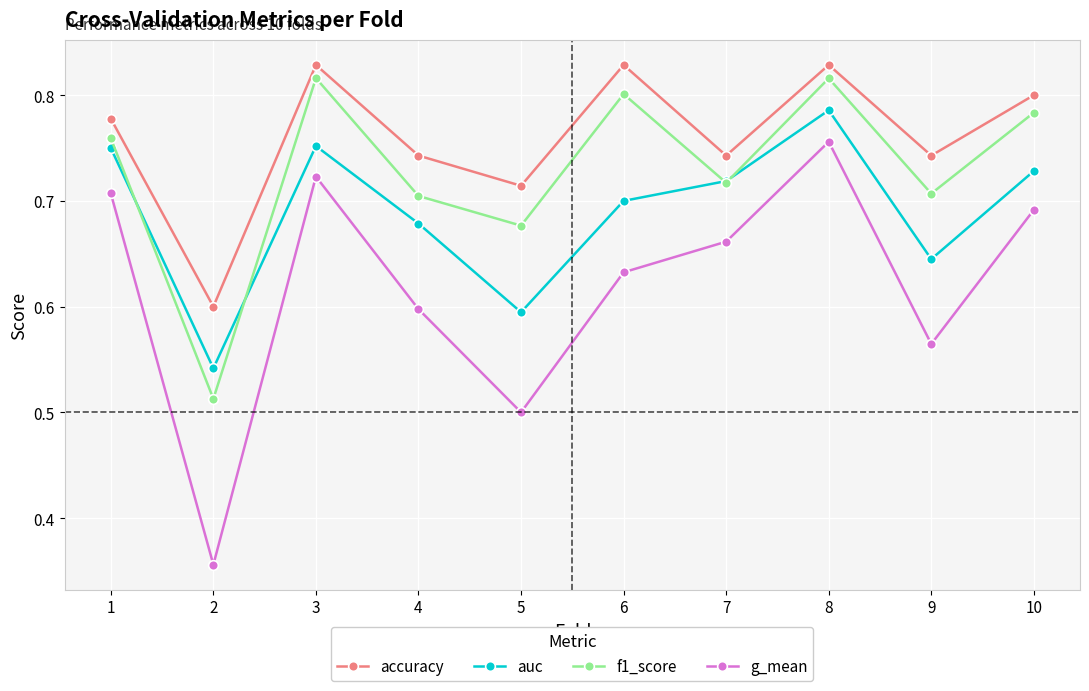

The g_mean series shows 0.6 at 9. True or false?

True